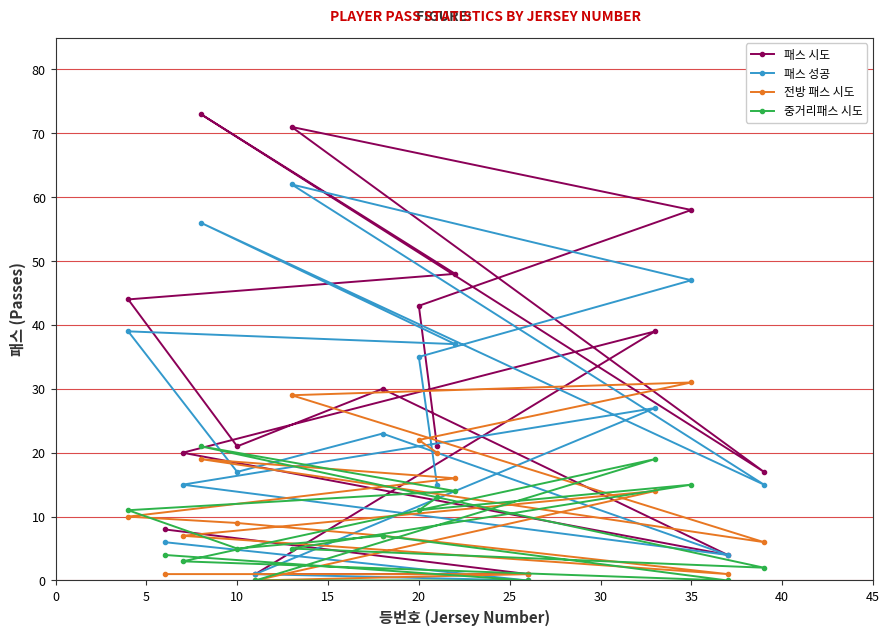

What is the average value of the 중거리패스 시도 series?

8